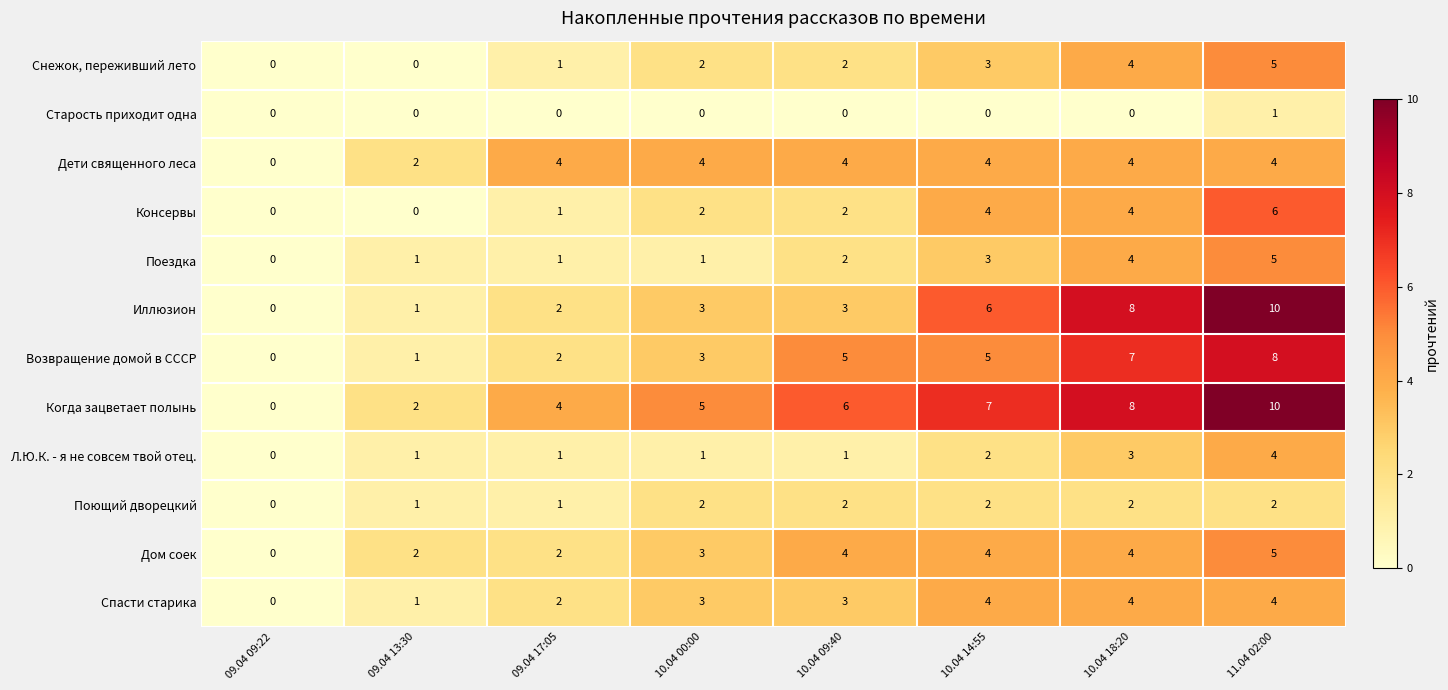

Where is Л.Ю.К. - я не совсем твой отец. nearest to the value 2?

10.04 14:55